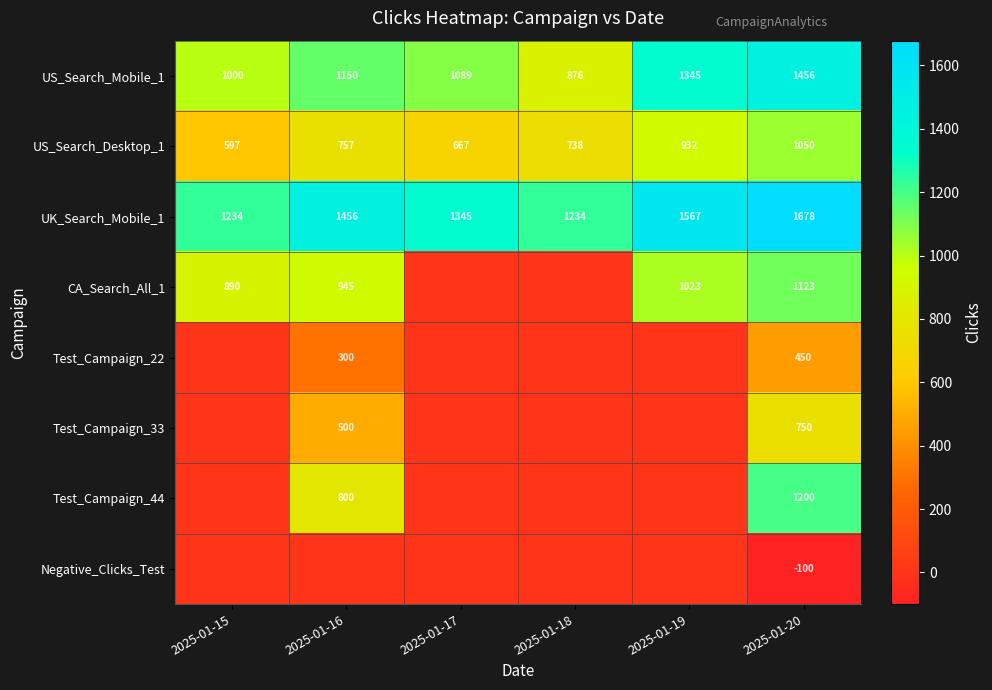

What is the greatest value displayed?

1678